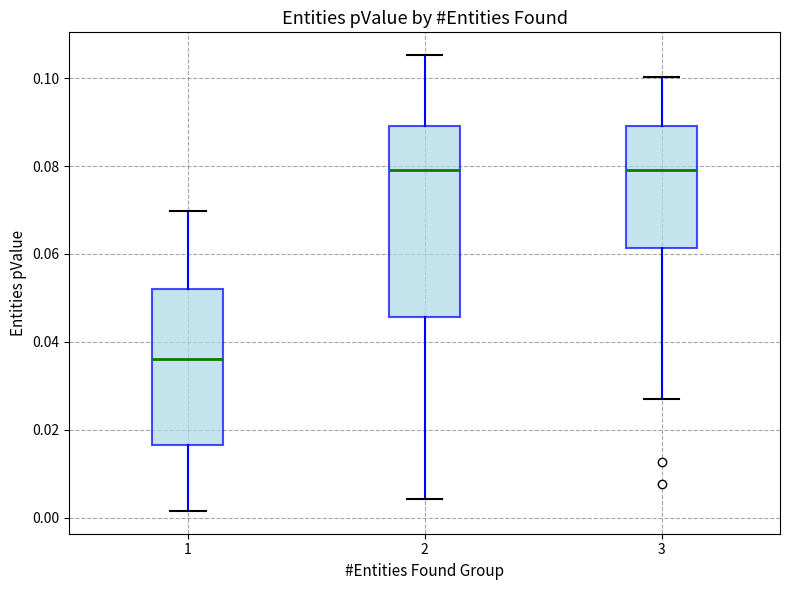

Which box's median line is the lowest?

1